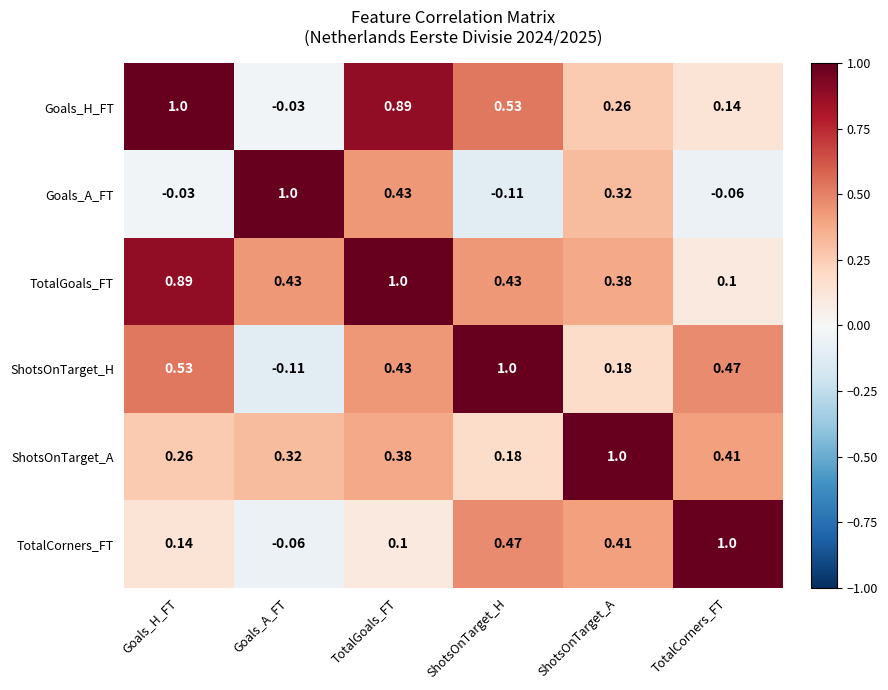

At which label is TotalGoals_FT closest to 0?

TotalCorners_FT